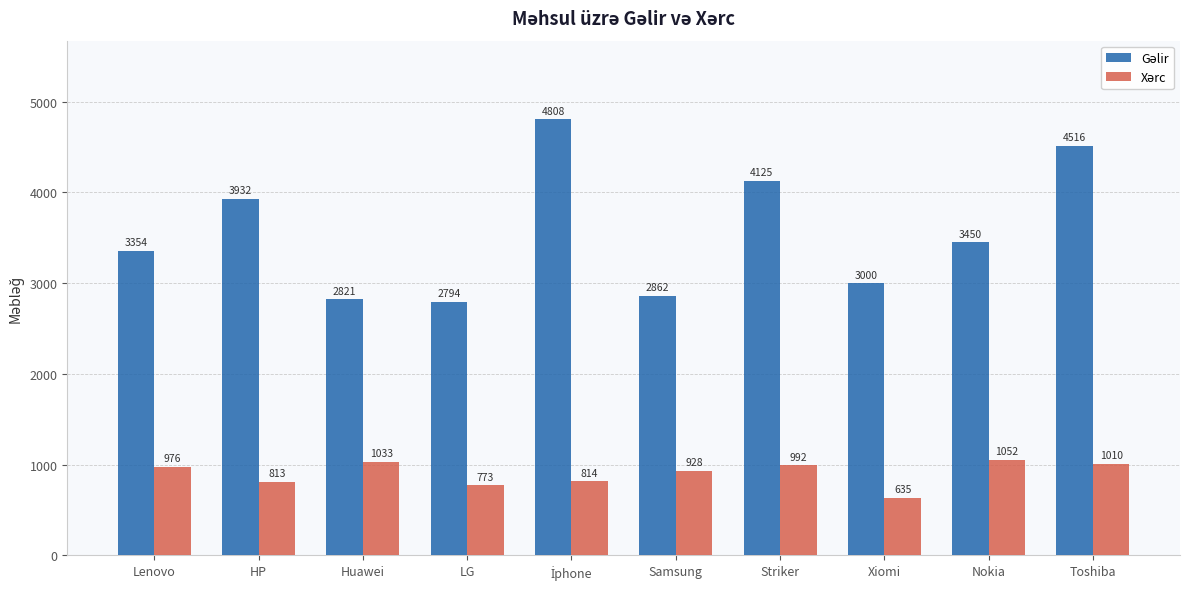

What is the maximum value shown in the chart?

4808